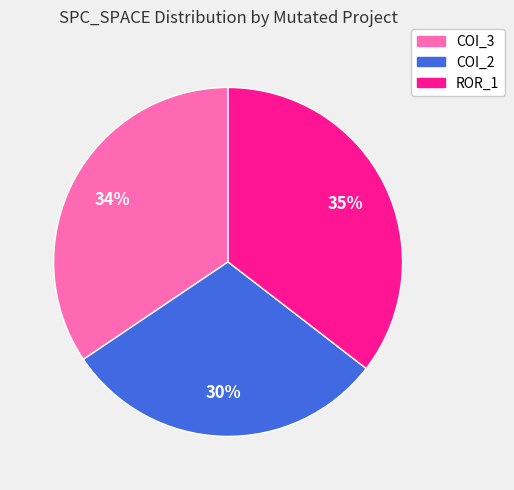

To the nearest percent, what is the average slice percentage?

33%